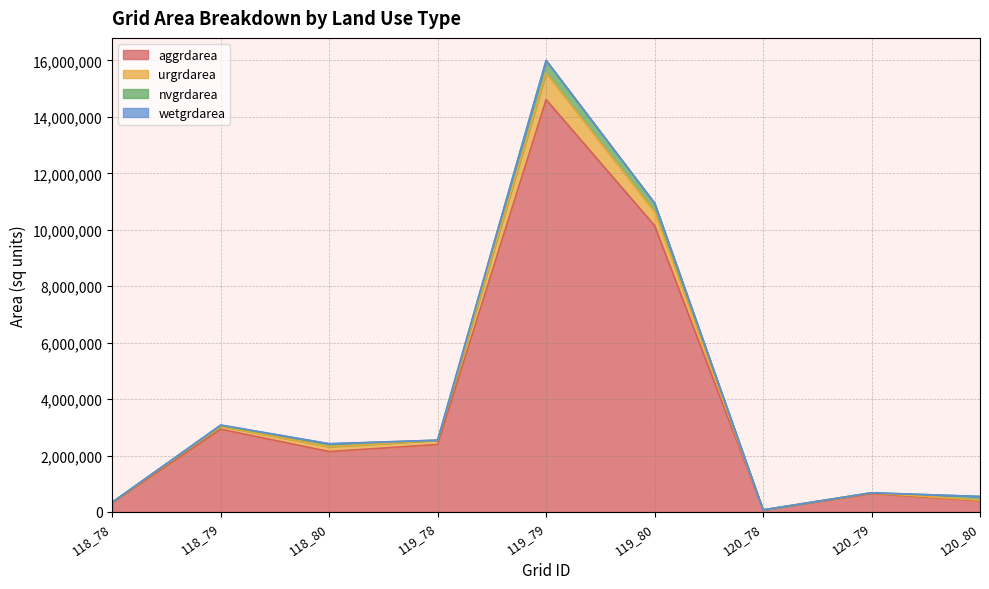

List the labels in order of aggrdarea value, smallest first.

120_78, 118_78, 120_80, 120_79, 118_80, 119_78, 118_79, 119_80, 119_79